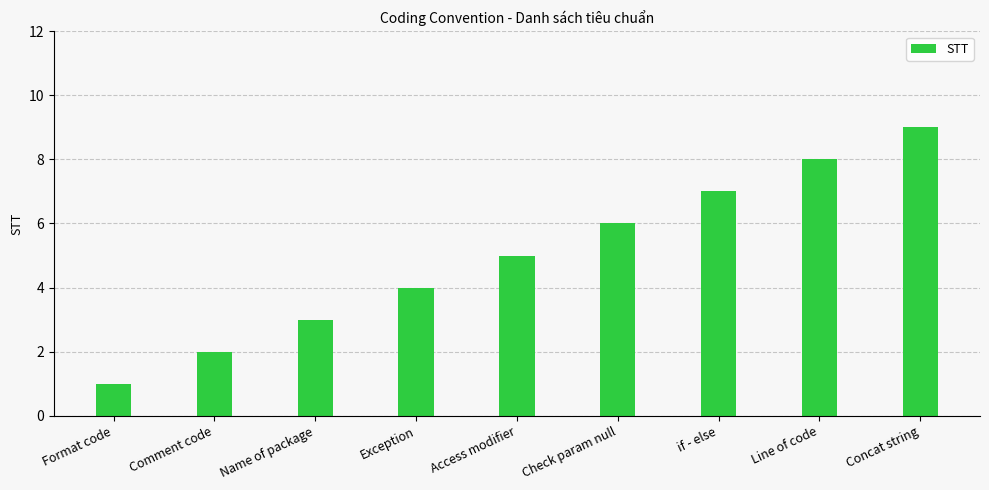

Rank the categories by value from highest to lowest.

Concat string, Line of code, if - else, Check param null, Access modifier, Exception, Name of package, Comment code, Format code